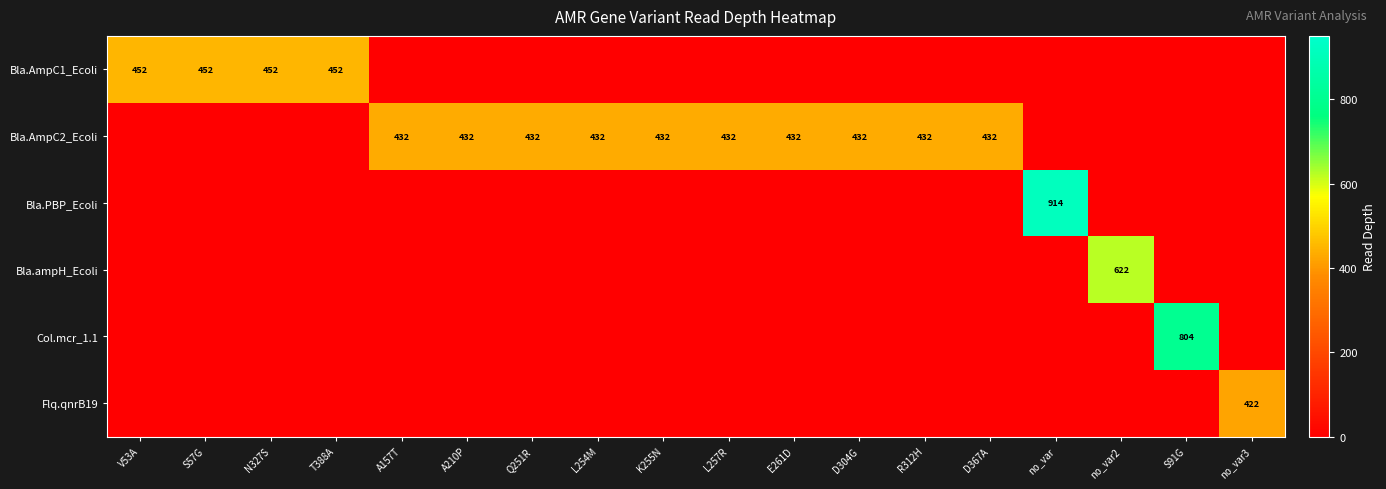

Is the value of Bla.AmpC2_Ecoli at N327S greater than the value of Col.mcr_1.1 at N327S?

No